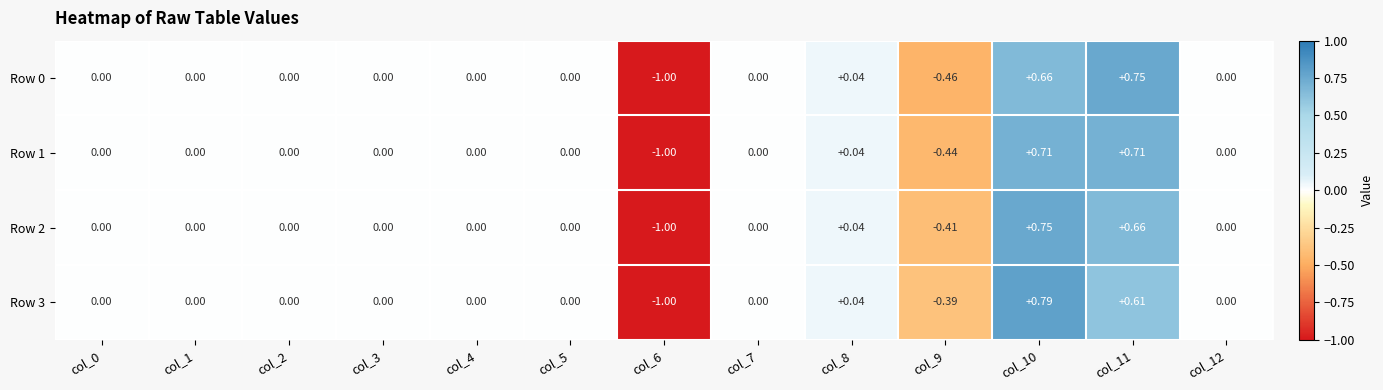

Count the number of data series in this chart.

4